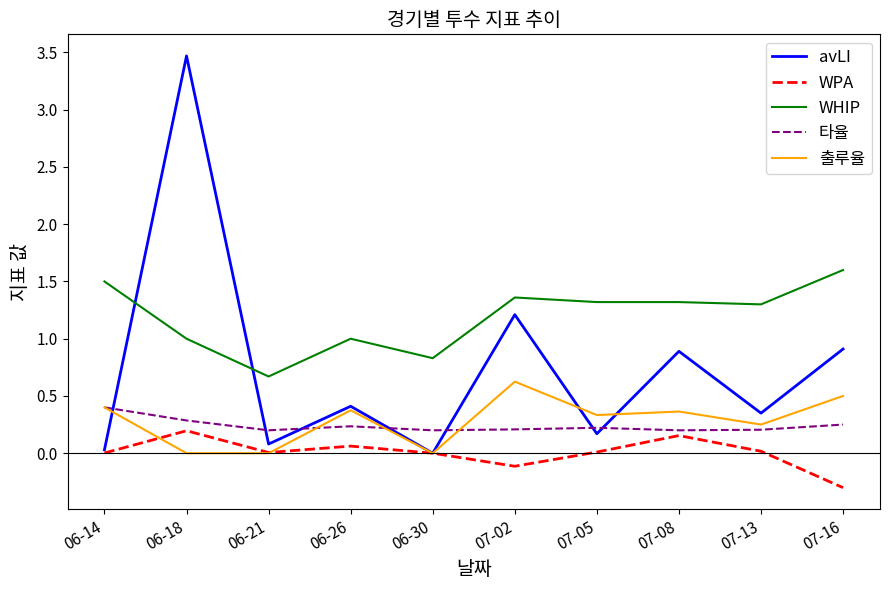

At which category is the sum across all series the highest?

06-18